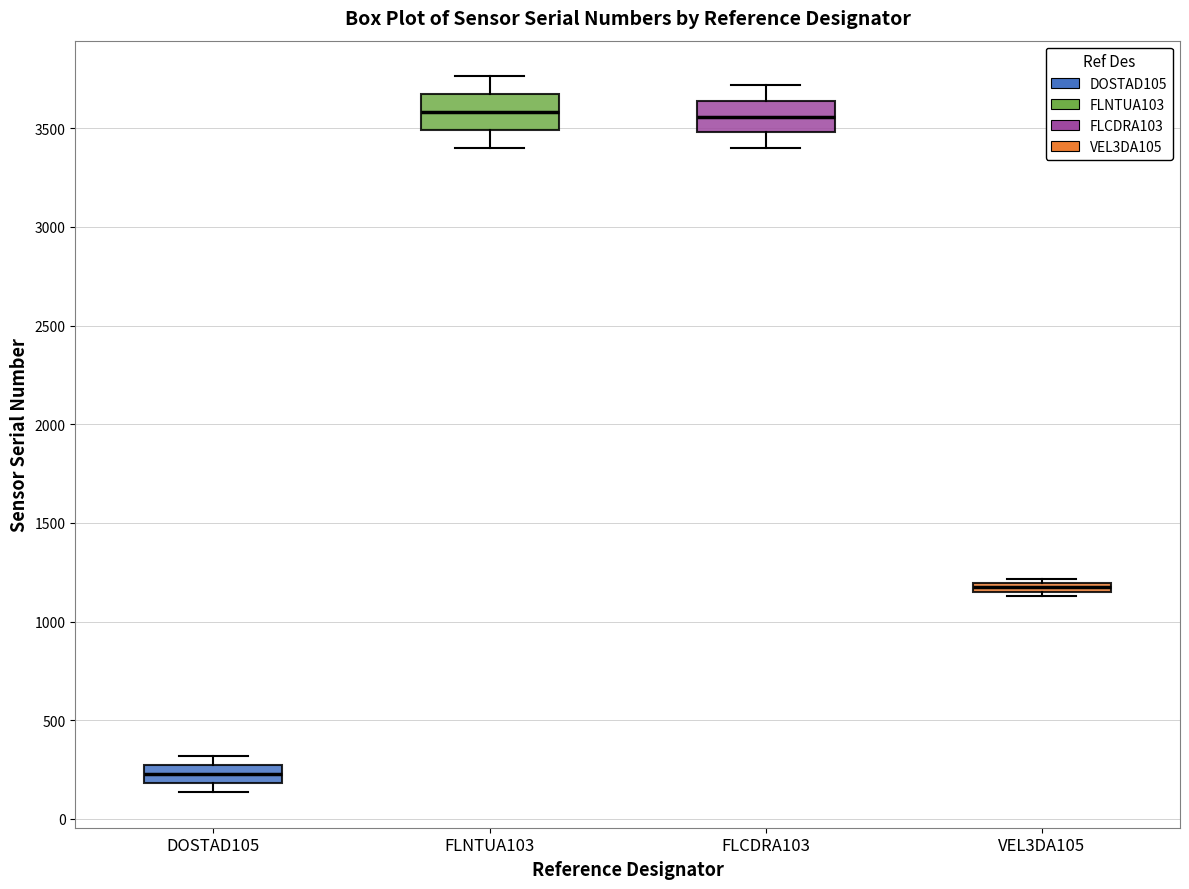

Which box has the lowest median line?

DOSTAD105